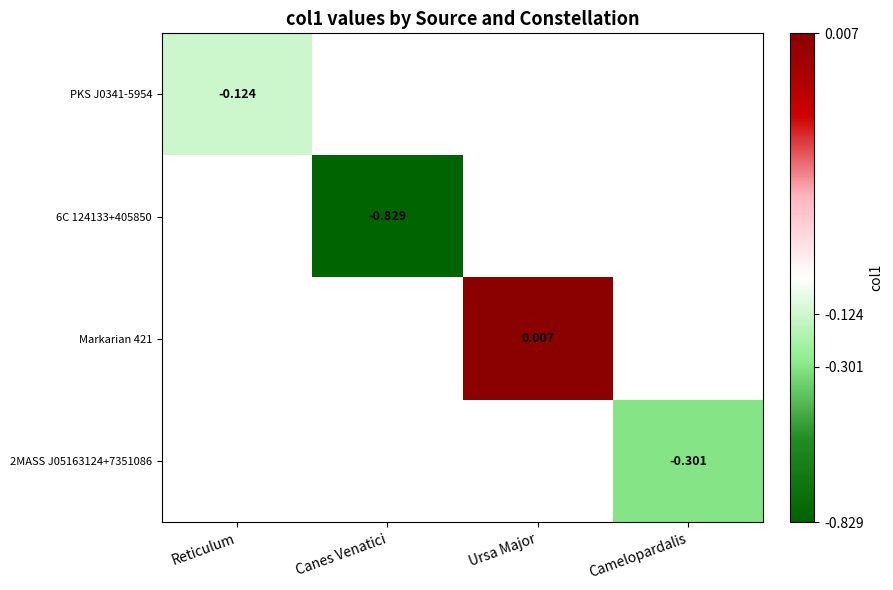

At which category does the chart reach its minimum across all series?

Canes Venatici